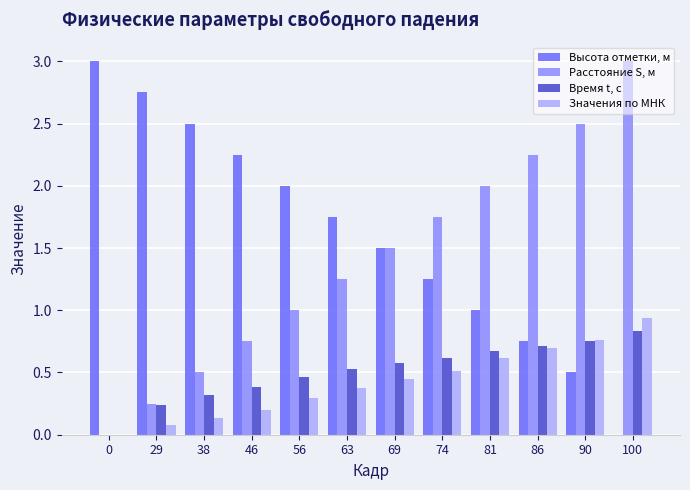

How many values in Значения по МНК are above zero?

11